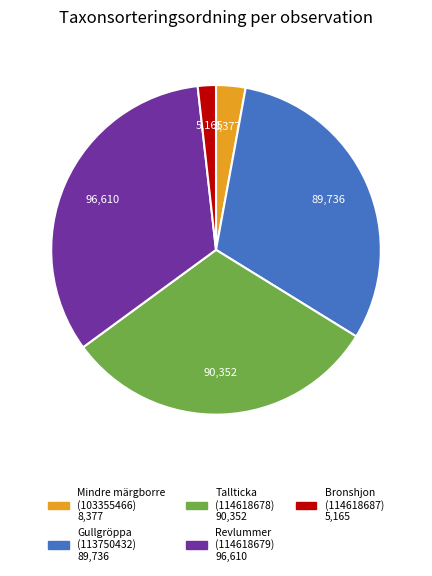

What is the smallest slice in the pie chart?

Bronshjon (114618687)